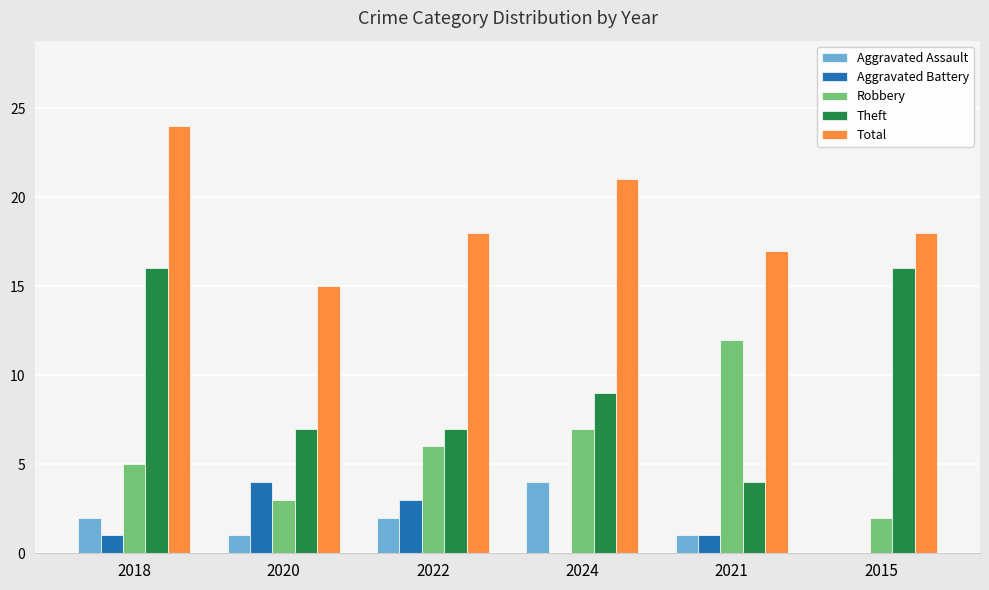

Is it true that Aggravated Assault equals 1 at 2021?

True